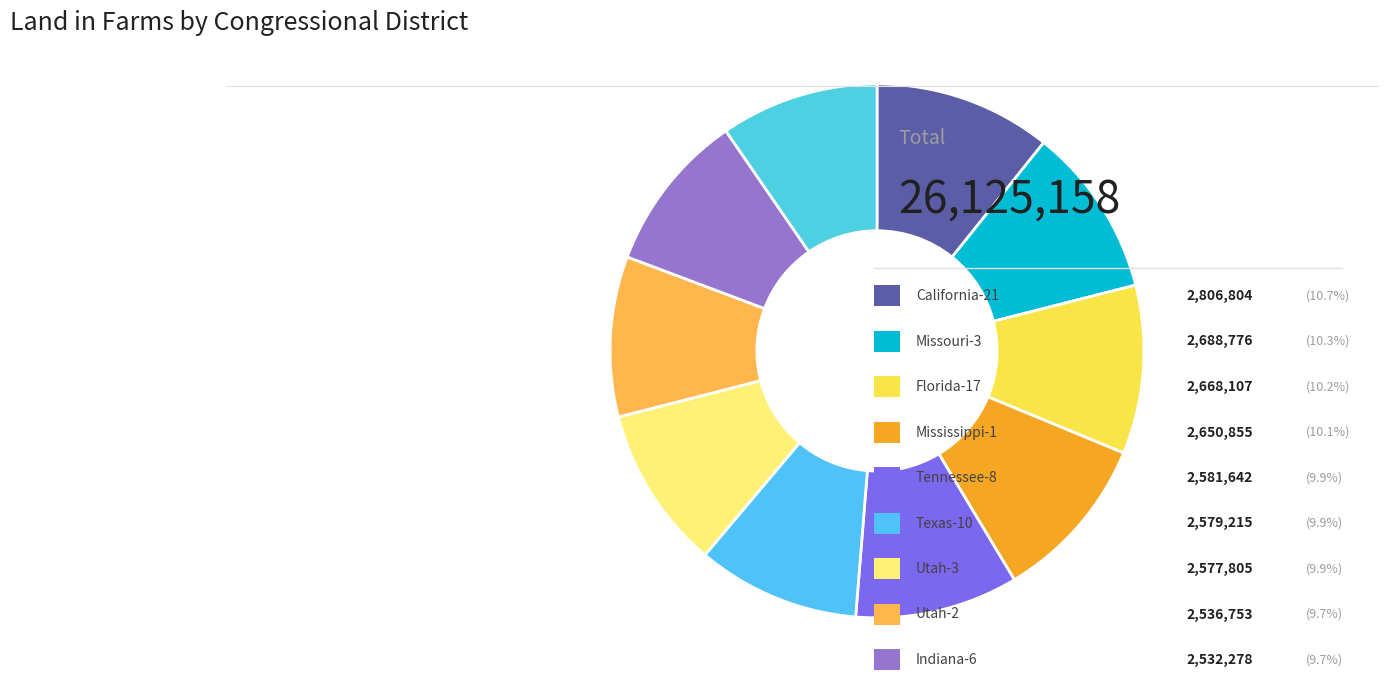

How many segments does this pie chart have?

10